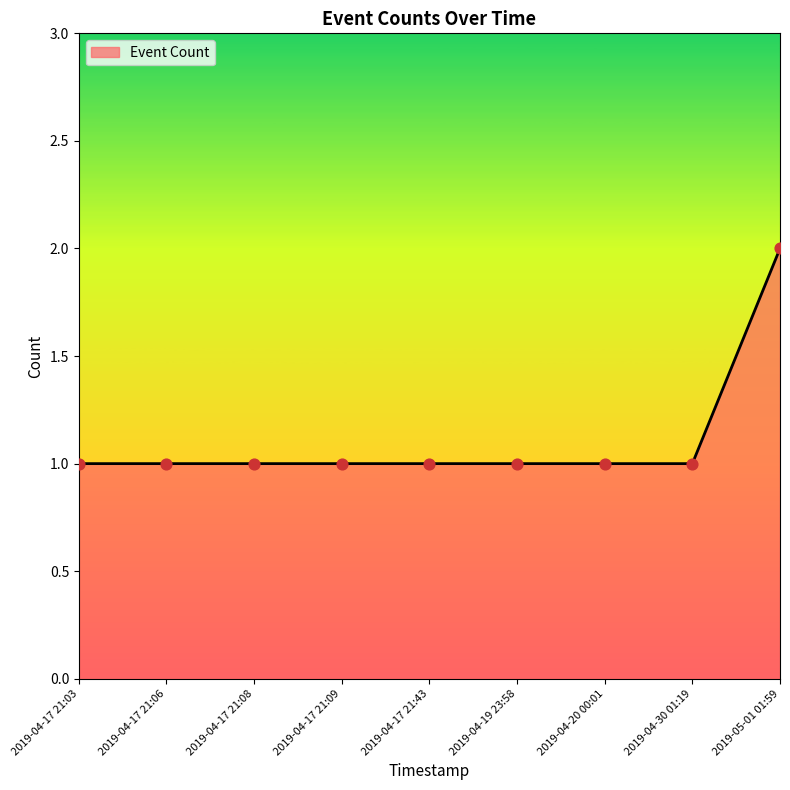

Between 2019-05-01 01:59 and 2019-04-20 00:01, which is larger?

2019-05-01 01:59